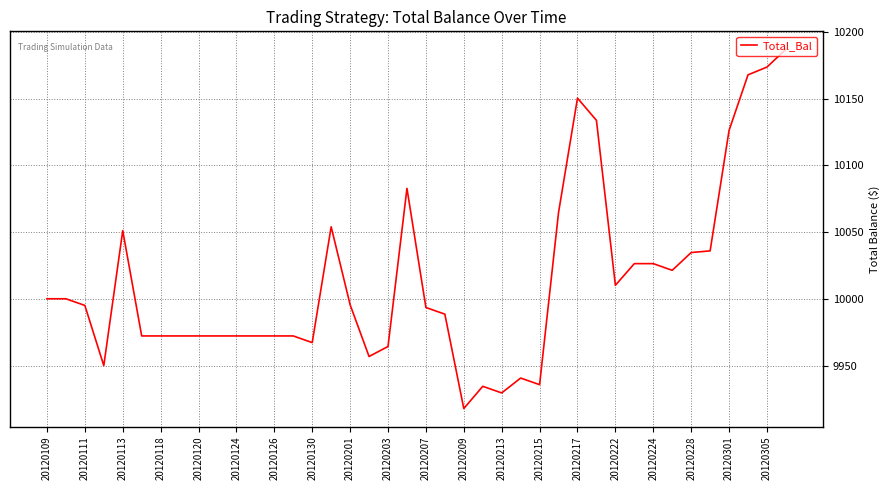

What is the minimum value shown in the chart?

9917.8